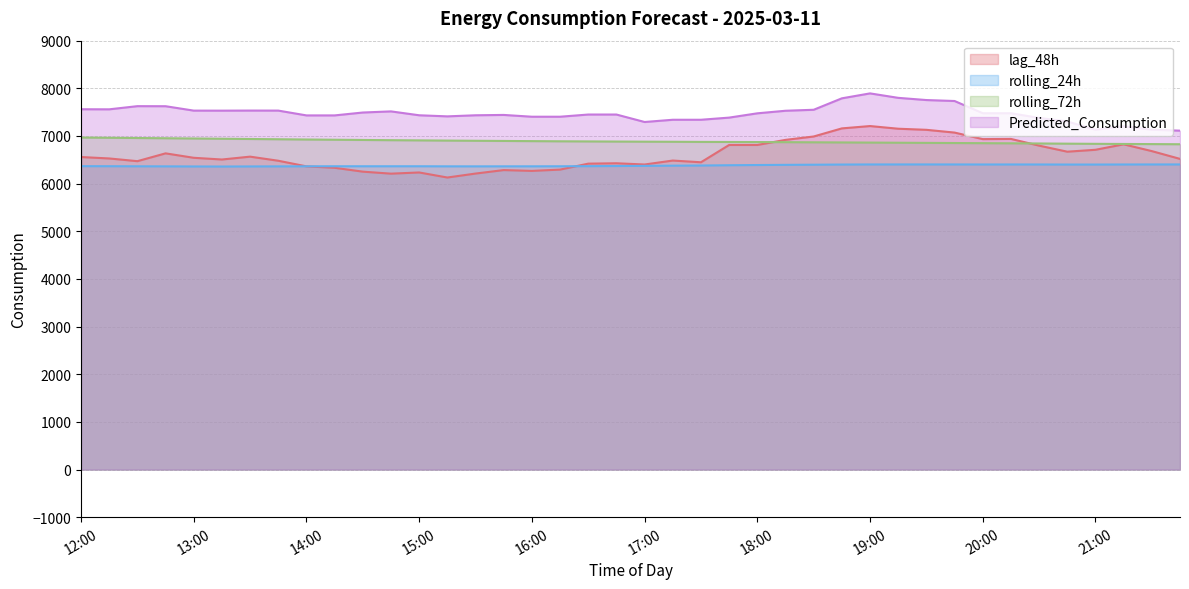

The value of rolling_72h at 21:00 is 10293.0. True or false?

False